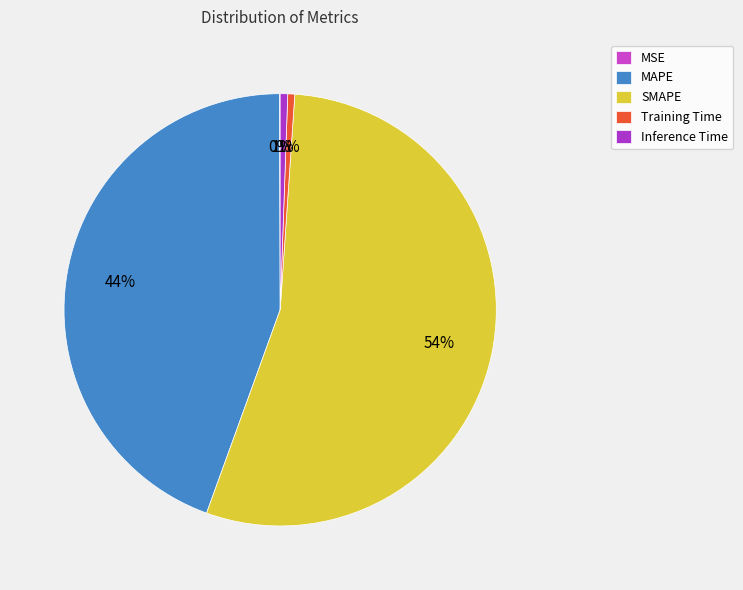

What percentage do Inference Time and Training Time together represent?

1.1%